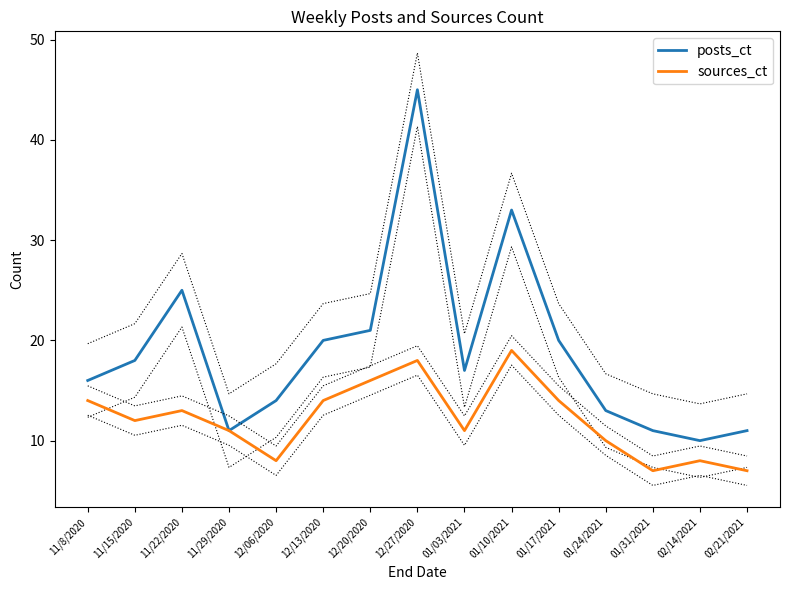

At which category does posts_ct reach its first local peak?

11/22/2020